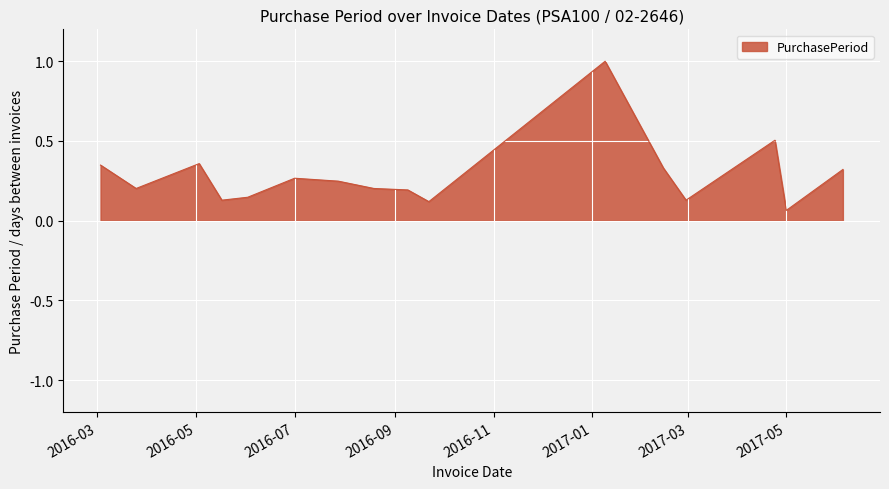

What is the difference between the maximum and minimum values?

0.9